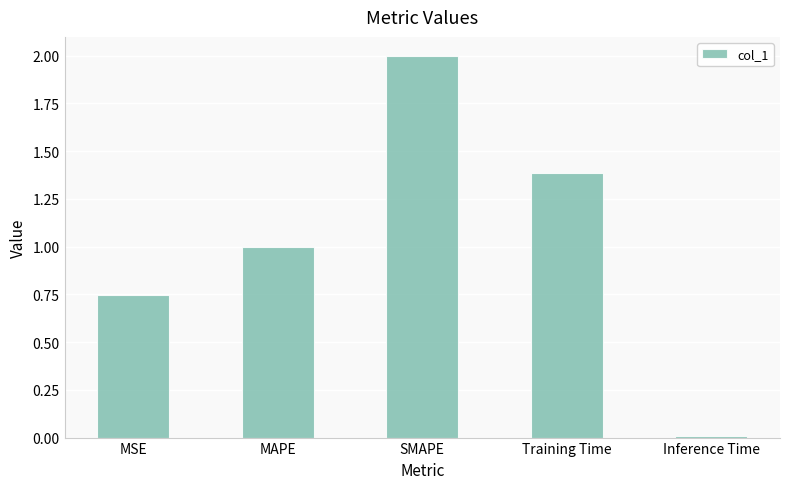

Which label corresponds to the largest value in the chart?

SMAPE